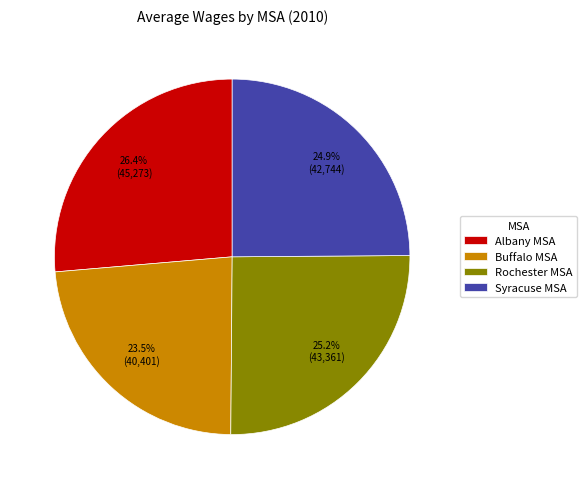

To the nearest percent, what is the difference between the largest and smallest slice percentages?

3%